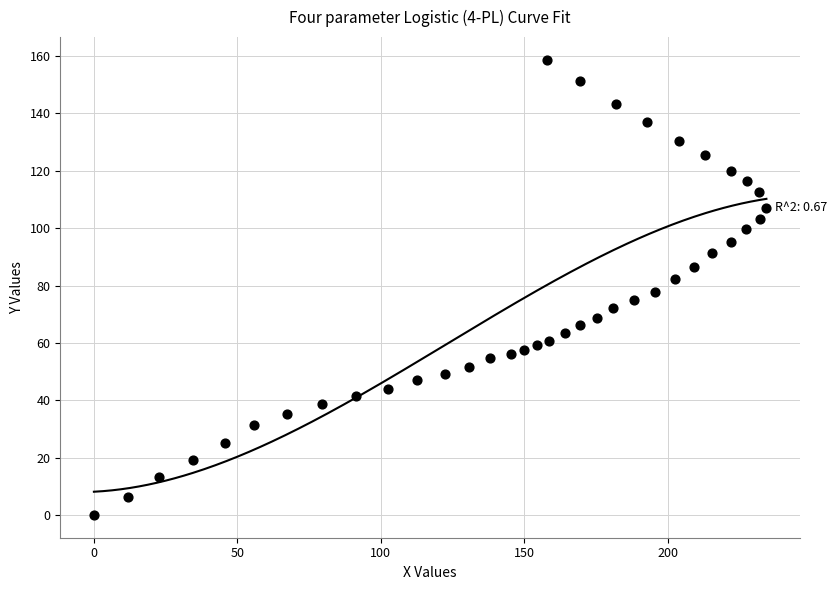

What is the range of X values (max minus min)?

234.4